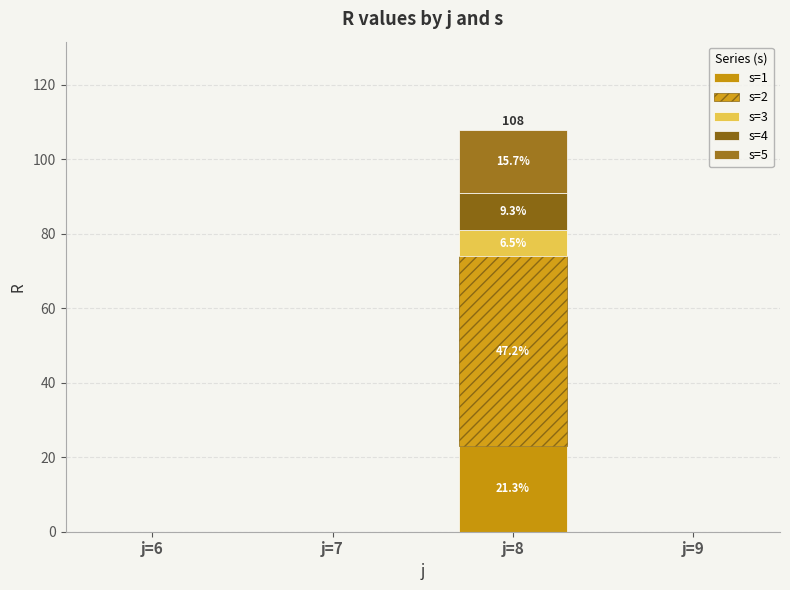

Rank the series at j=8 from lowest to highest value.

s=3, s=4, s=5, s=1, s=2